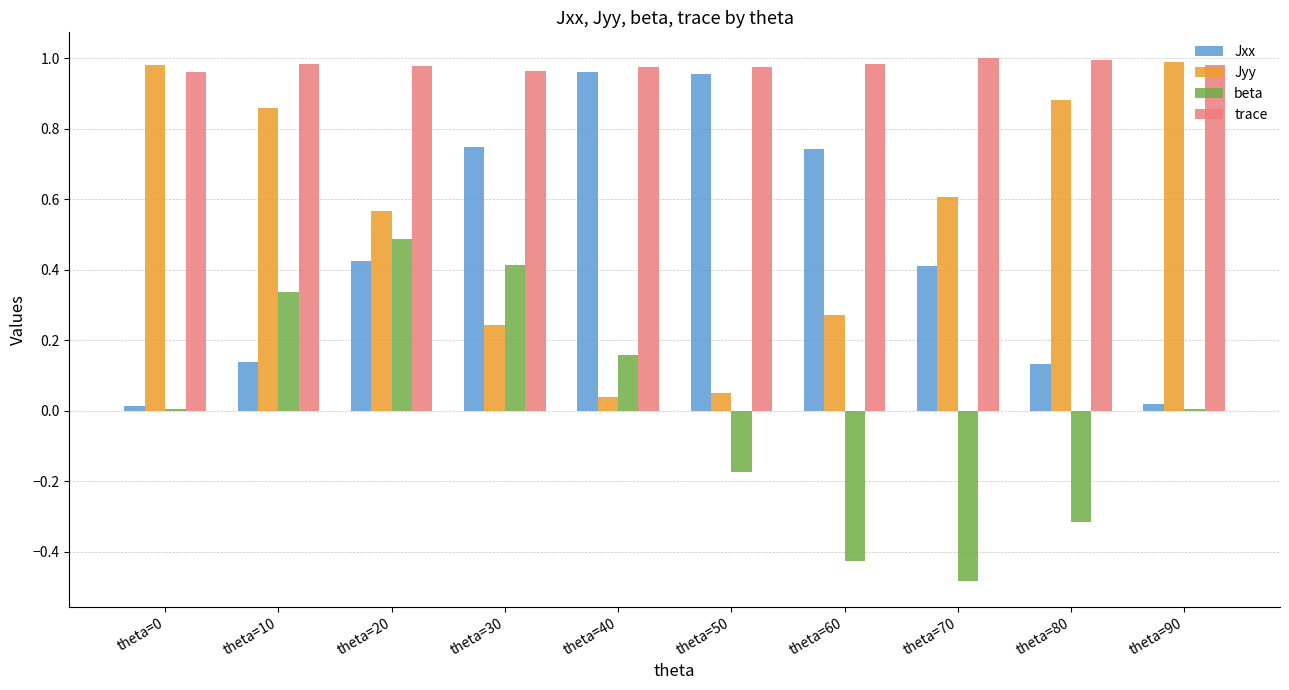

Which category has the lowest value across all series?

theta=70